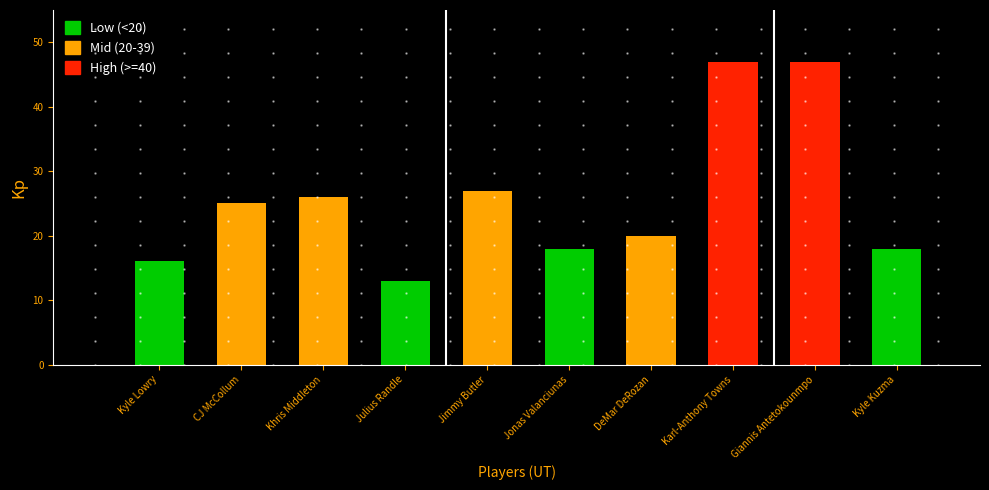

What is the difference between the values at Karl-Anthony Towns and DeMar DeRozan?

27